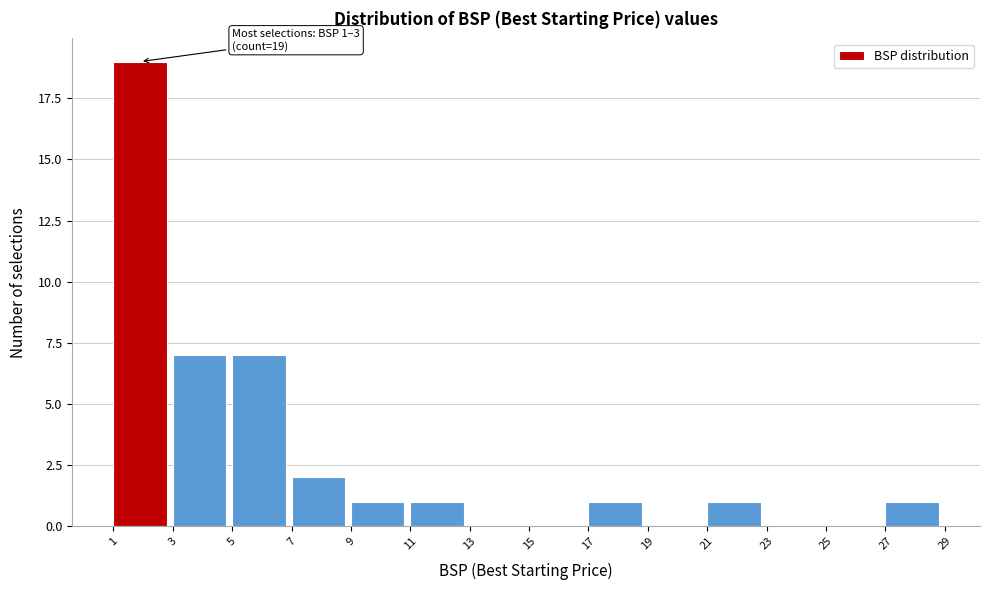

Which range on the x-axis has the tallest bar?

1 to 3